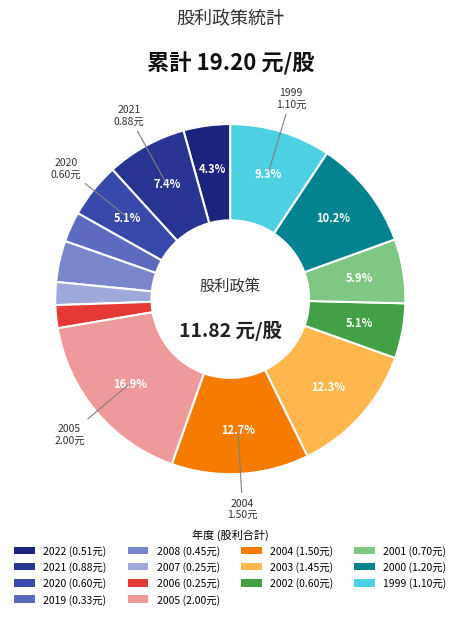

To the nearest percent, what is the difference between the largest and smallest slice percentages?

15%